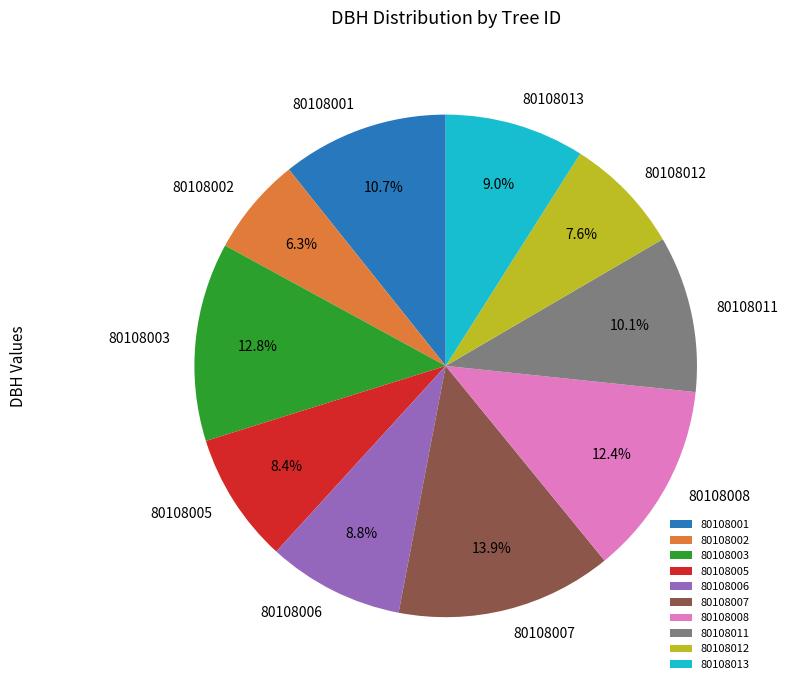

What is the ratio of the value at 80108006 to the value at 80108008?

0.7